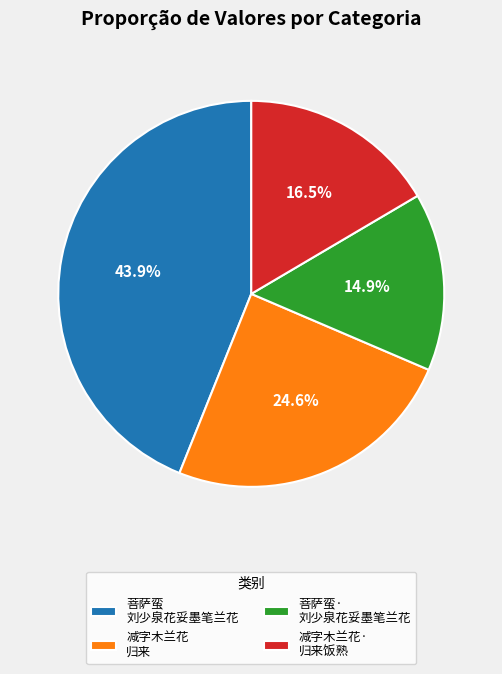

Which slice is the largest?

菩萨蛮 刘少泉花妥墨笔兰花